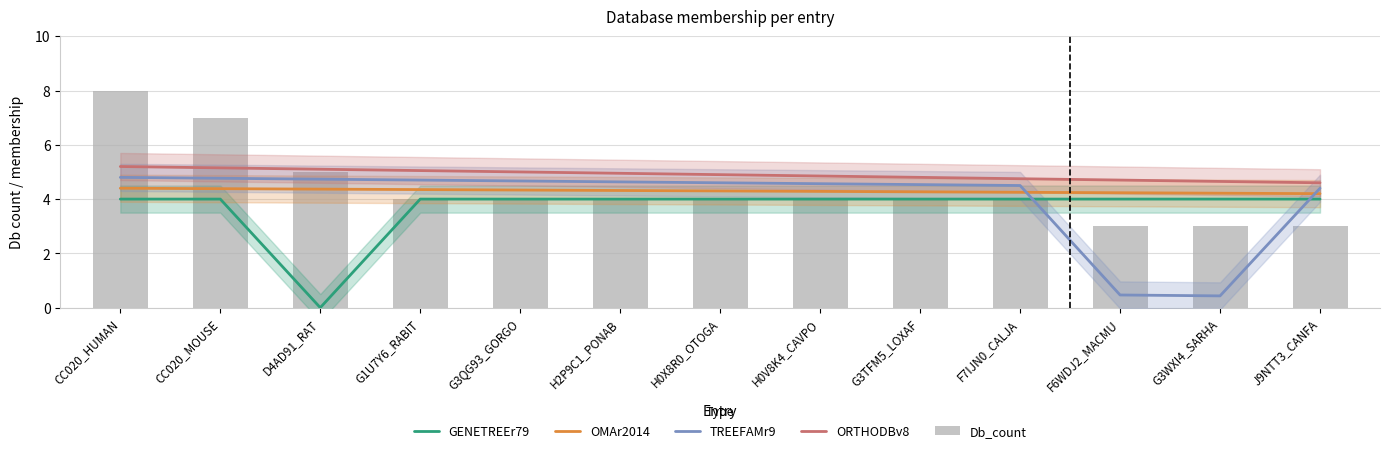

Reading left to right, list all the values displayed in this chart.

GENETREEr79: CC020_HUMAN=4.0	CC020_MOUSE=4.0	D4AD91_RAT=0.0	G1U7Y6_RABIT=4.0	G3QG93_GORGO=4.0	H2P9C1_PONAB=4.0	H0X8R0_OTOGA=4.0	H0V8K4_CAVPO=4.0	G3TFM5_LOXAF=4.0	F7IJN0_CALJA=4.0	F6WDJ2_MACMU=4.0	G3WXI4_SARHA=4.0	J9NTT3_CANFA=4.0
OMAr2014: CC020_HUMAN=4.4	CC020_MOUSE=4.4	D4AD91_RAT=4.4	G1U7Y6_RABIT=4.3	G3QG93_GORGO=4.3	H2P9C1_PONAB=4.3	H0X8R0_OTOGA=4.3	H0V8K4_CAVPO=4.3	G3TFM5_LOXAF=4.3	F7IJN0_CALJA=4.2	F6WDJ2_MACMU=4.2	G3WXI4_SARHA=4.2	J9NTT3_CANFA=4.2
TREEFAMr9: CC020_HUMAN=4.8	CC020_MOUSE=4.8	D4AD91_RAT=4.7	G1U7Y6_RABIT=4.7	G3QG93_GORGO=4.7	H2P9C1_PONAB=4.6	H0X8R0_OTOGA=4.6	H0V8K4_CAVPO=4.6	G3TFM5_LOXAF=4.5	F7IJN0_CALJA=4.5	F6WDJ2_MACMU=0.5	G3WXI4_SARHA=0.4	J9NTT3_CANFA=4.4
ORTHODBv8: CC020_HUMAN=5.2	CC020_MOUSE=5.2	D4AD91_RAT=5.1	G1U7Y6_RABIT=5.1	G3QG93_GORGO=5.0	H2P9C1_PONAB=5.0	H0X8R0_OTOGA=4.9	H0V8K4_CAVPO=4.8	G3TFM5_LOXAF=4.8	F7IJN0_CALJA=4.8	F6WDJ2_MACMU=4.7	G3WXI4_SARHA=4.7	J9NTT3_CANFA=4.6
Db_count: CC020_HUMAN=8.0	CC020_MOUSE=7.0	D4AD91_RAT=5.0	G1U7Y6_RABIT=4.0	G3QG93_GORGO=4.0	H2P9C1_PONAB=4.0	H0X8R0_OTOGA=4.0	H0V8K4_CAVPO=4.0	G3TFM5_LOXAF=4.0	F7IJN0_CALJA=4.0	F6WDJ2_MACMU=3.0	G3WXI4_SARHA=3.0	J9NTT3_CANFA=3.0